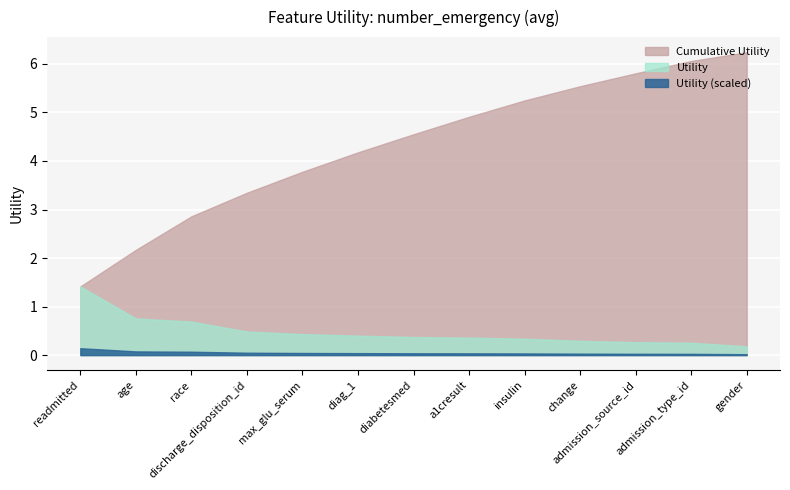

At which category does the chart reach its minimum across all series?

gender